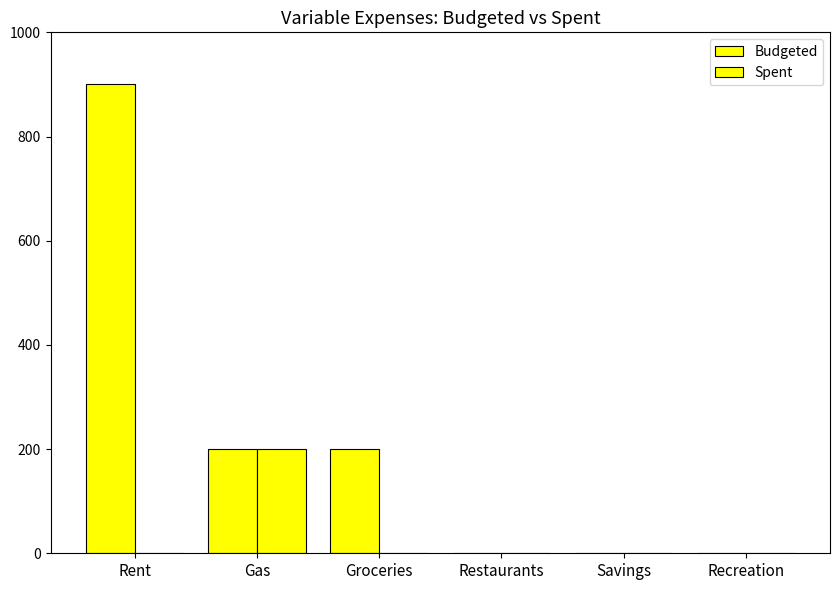

How many values in the Spent series exceed 0?

1